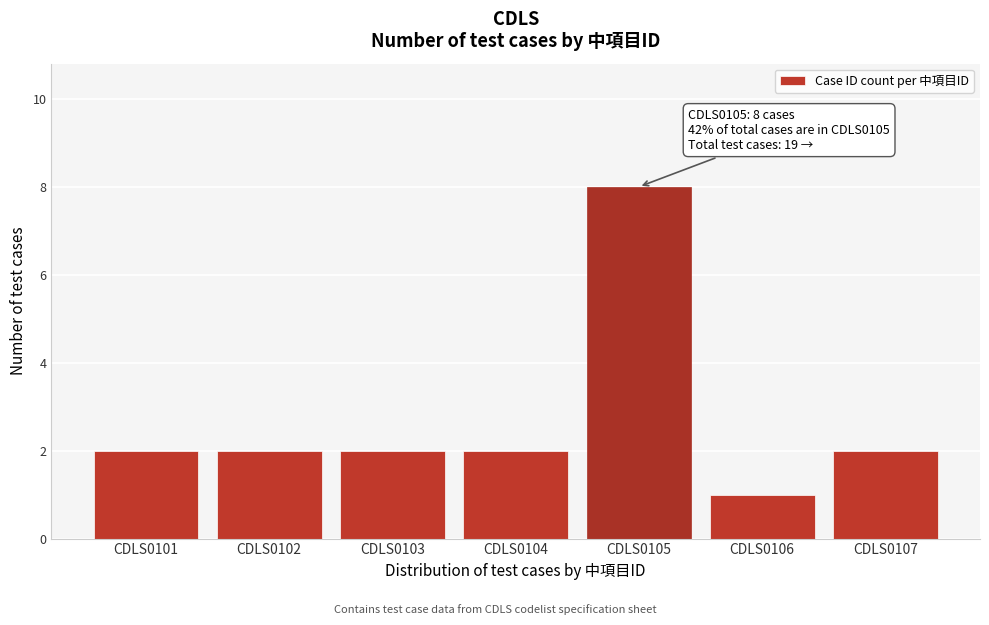

Reading left to right, extract all data points from this chart.

2	2	2	2	8	1	2